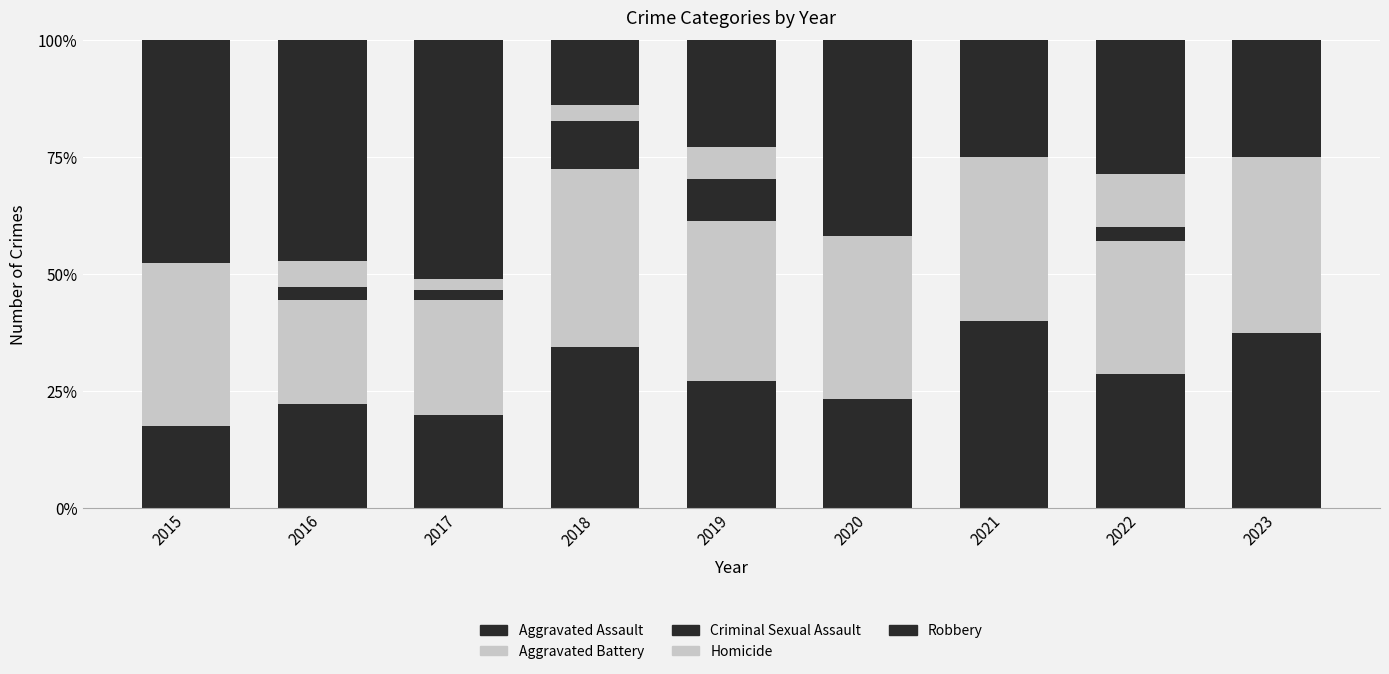

How many values in the Aggravated Assault series exceed 27?

5